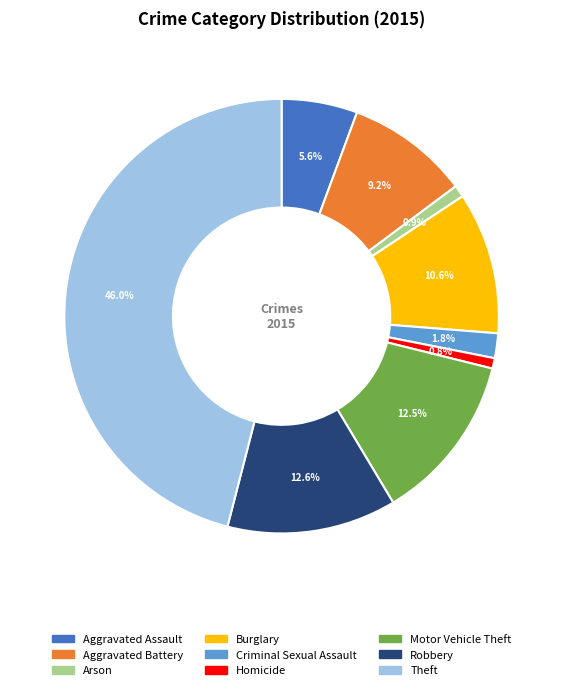

Is there a majority slice in this chart?

No